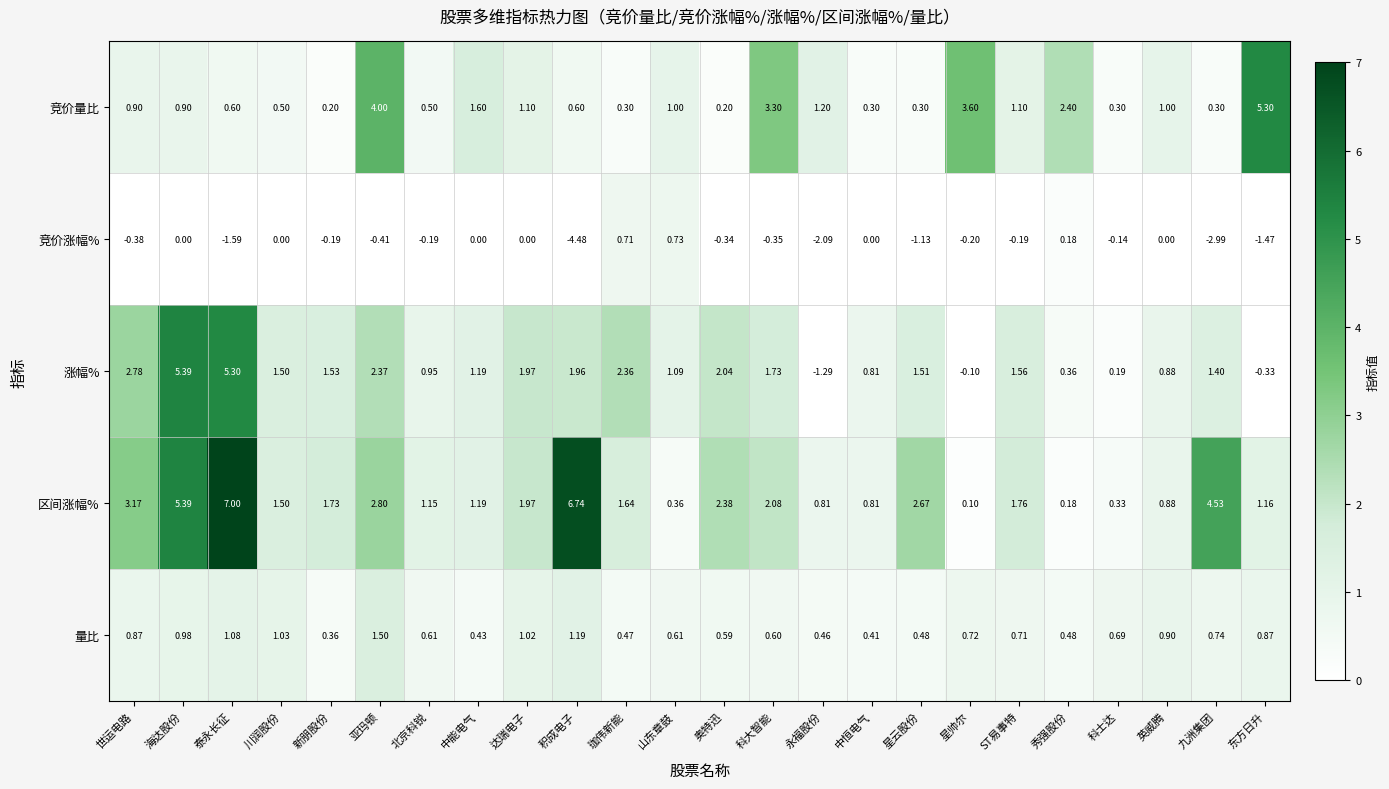

Rank the series at 东方日升 from highest to lowest value.

竞价量比, 区间涨幅%, 量比, 涨幅%, 竞价涨幅%